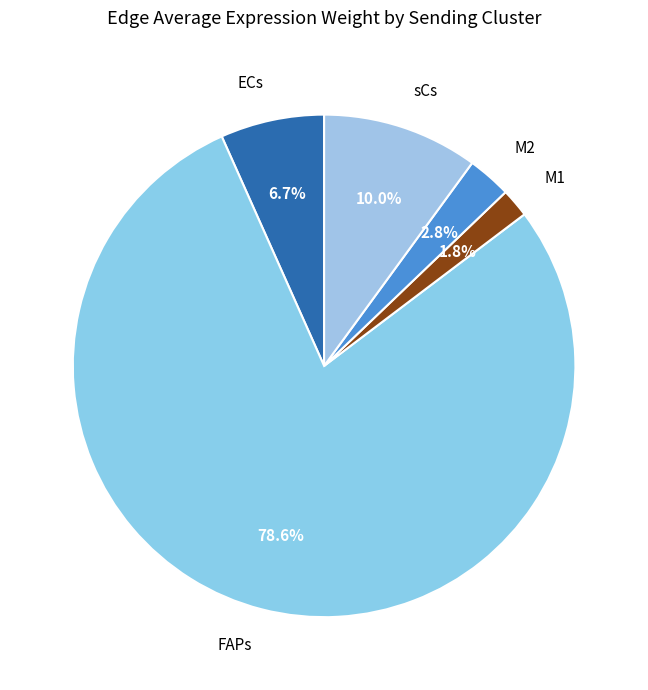

Which slice is the smallest?

M1